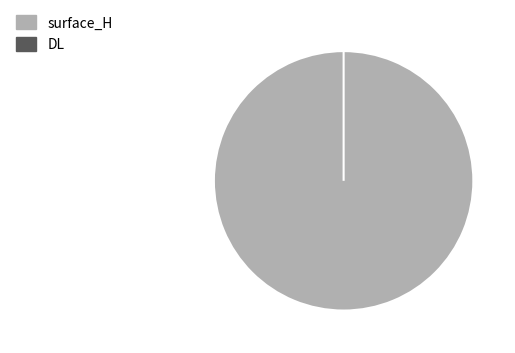

What is the total percentage of DL and surface_H?

100.0%